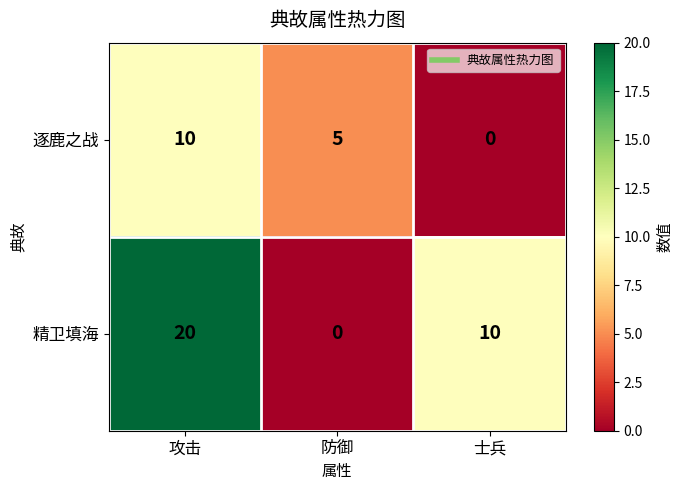

Which series has the largest total across all categories?

精卫填海